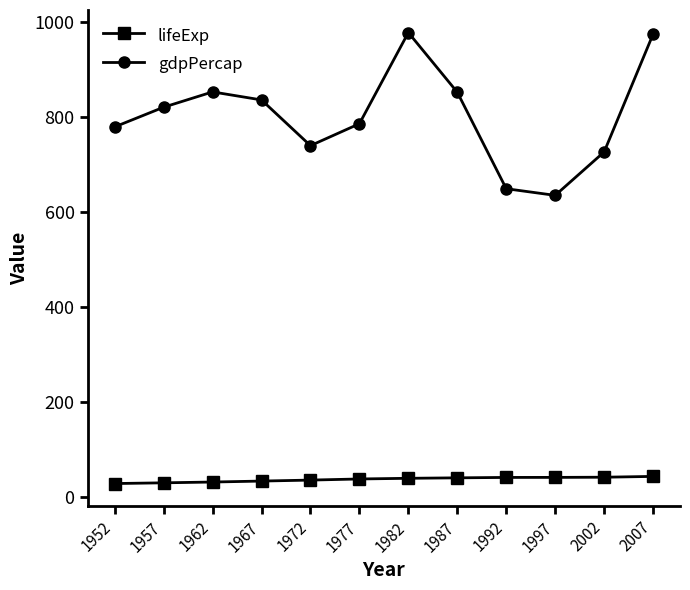

What is the greatest value displayed?

978.0